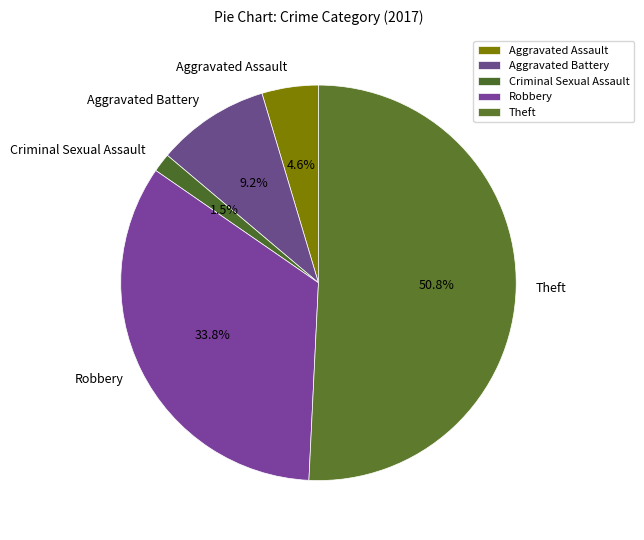

Which category has the biggest portion of the pie?

Theft